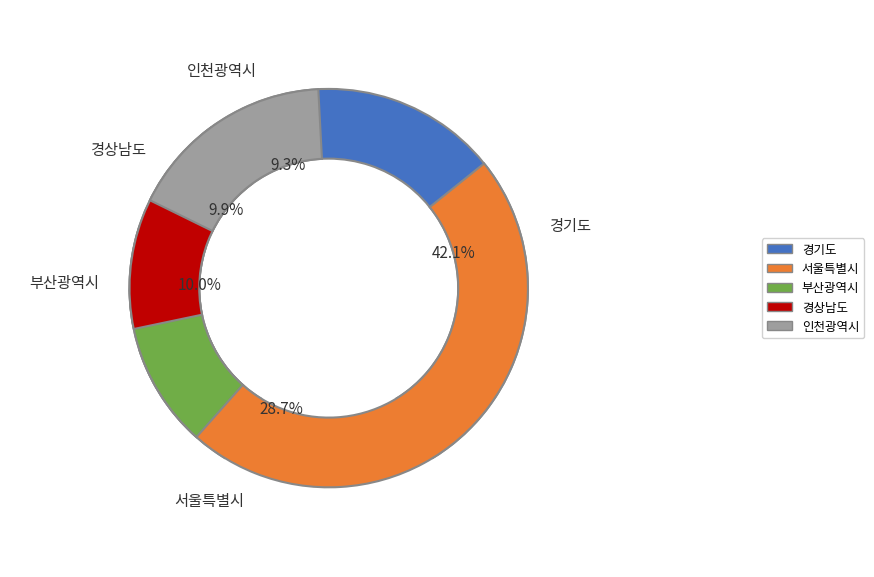

What is the change in value from 경기도 to 인천광역시?

-10673675